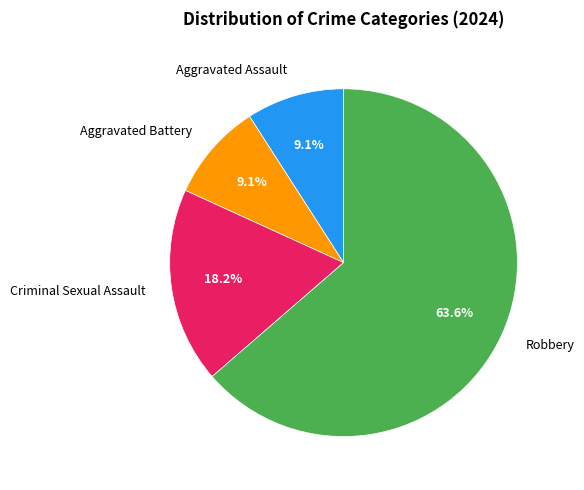

Approximately how many times larger is the value at Aggravated Battery compared to Criminal Sexual Assault?

0.5